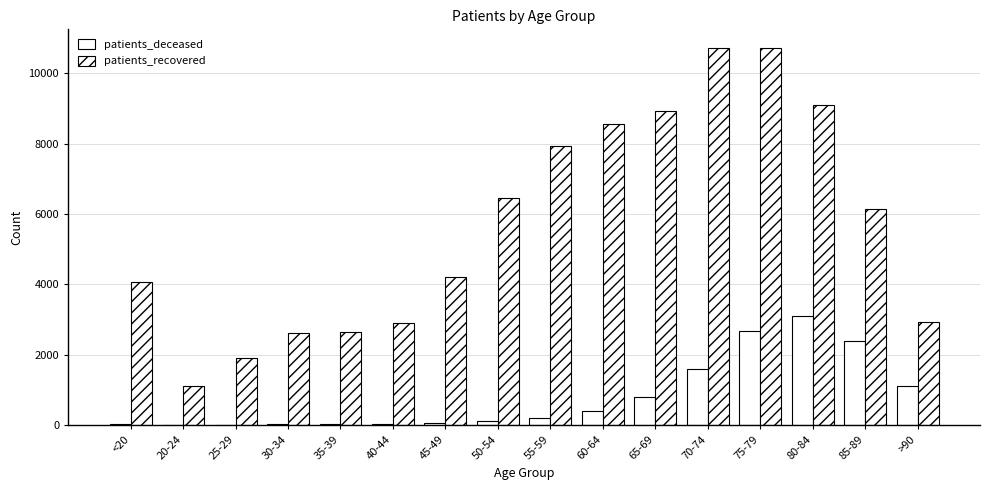

At which category does the chart reach its peak across all series?

70-74